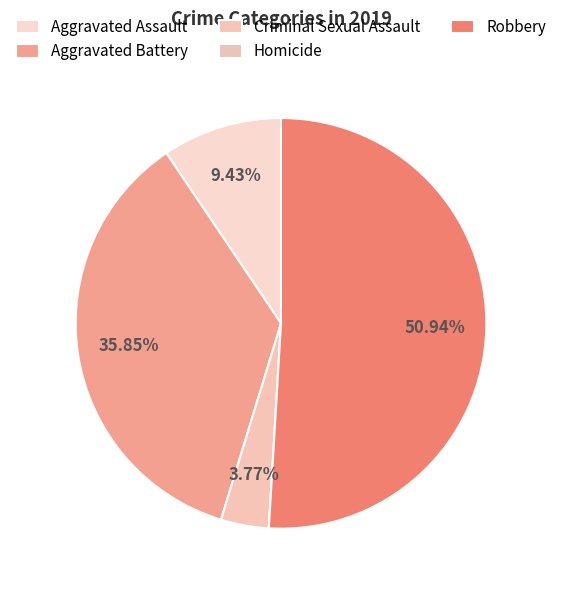

How much of the chart is everything except Robbery?

49.1%